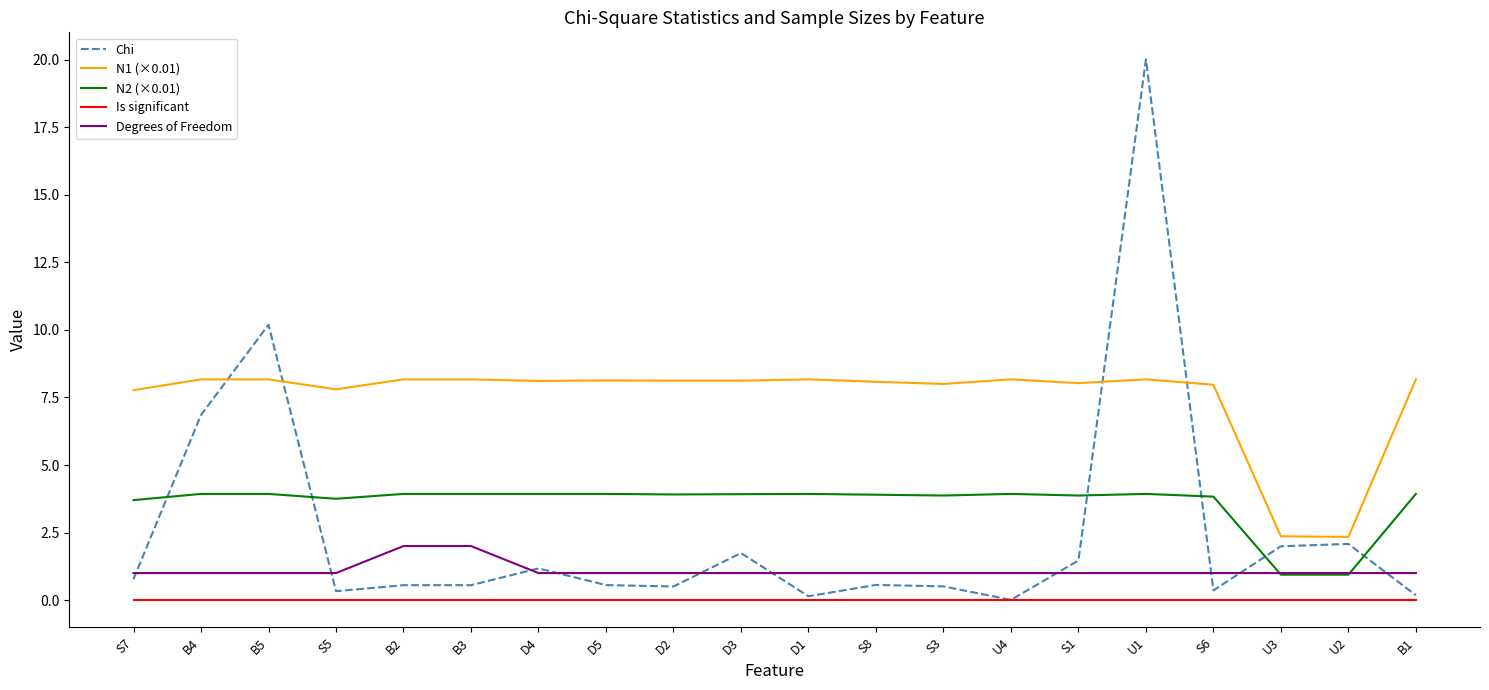

Between B4 and S1, which series saw the biggest shift?

Chi